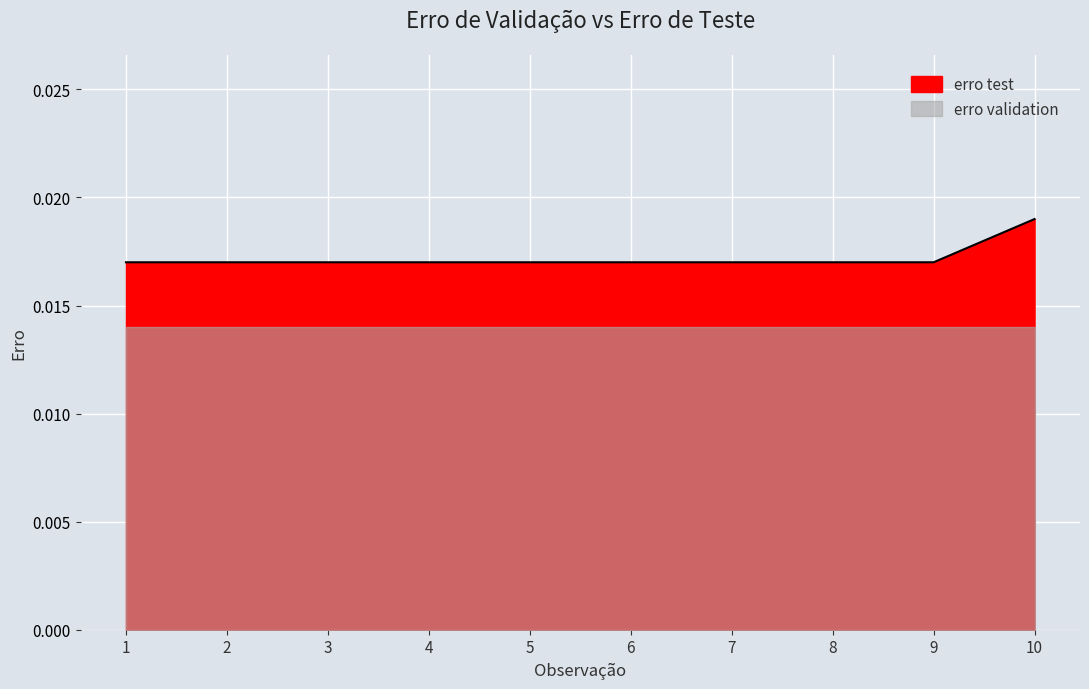

At which category does the chart reach its minimum across all series?

1